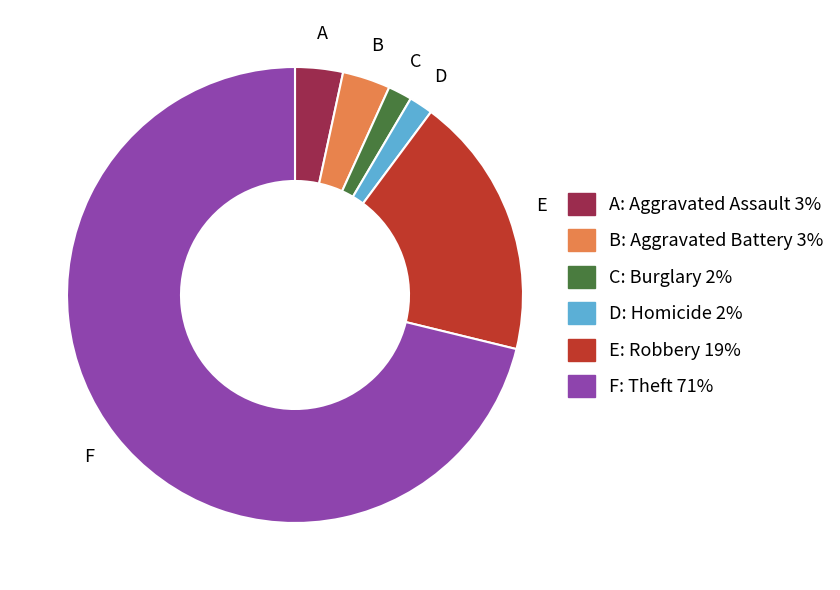

Count the number of slices in the pie.

6